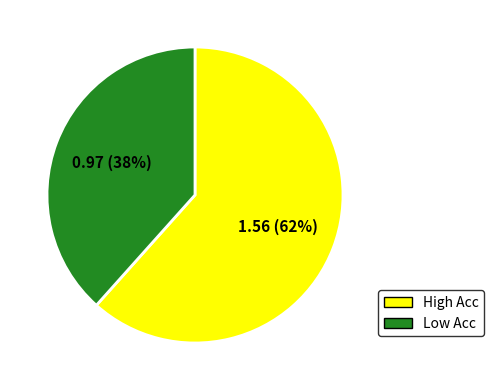

To the nearest percent, what is the average slice percentage?

50%